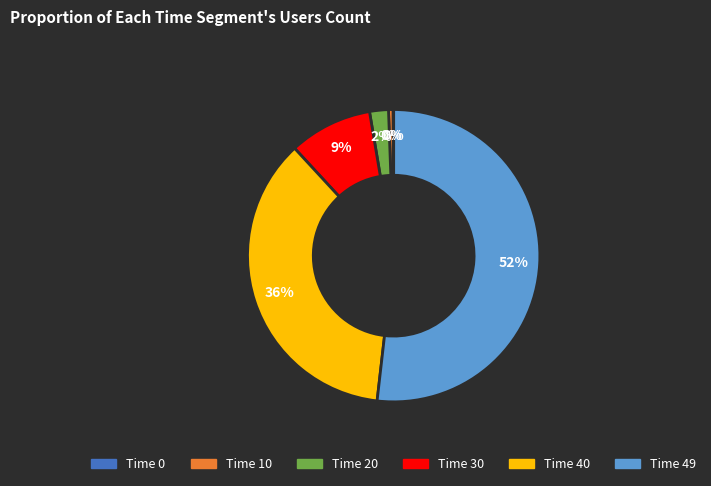

To the nearest percent, what is the average slice percentage?

17%